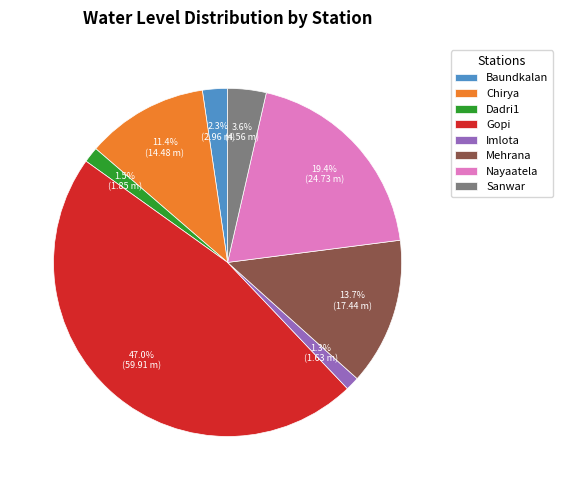

To the nearest percent, what is the difference between the Sanwar and Gopi slice percentages?

43%